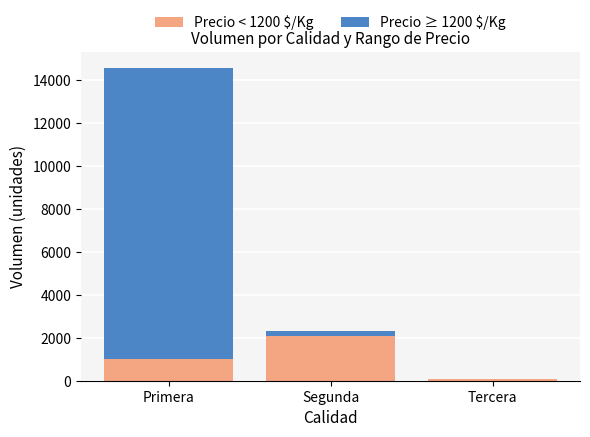

What is the total value across all series at Primera?

14580